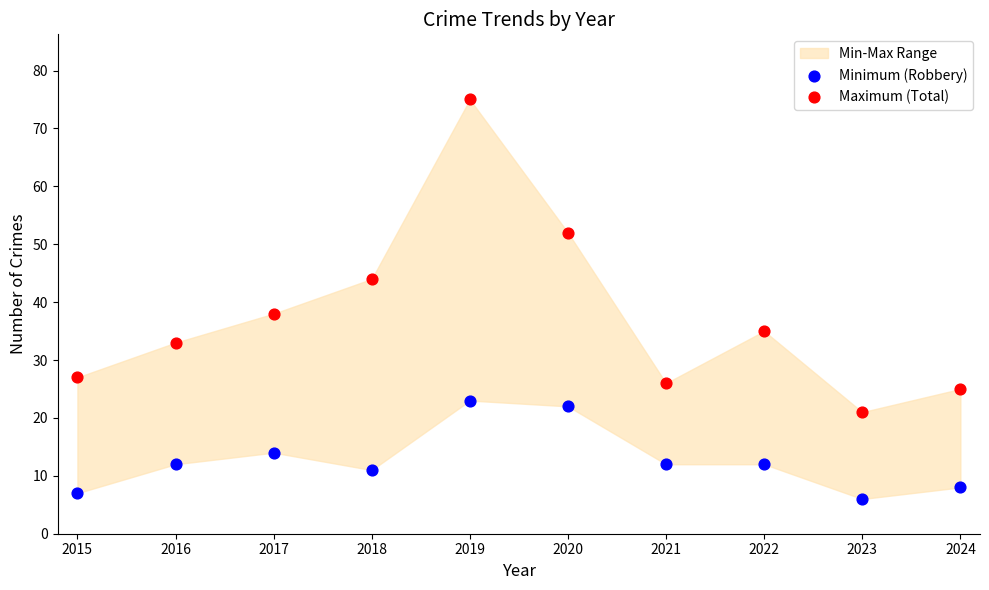

Across all series, what Y value is closest to 40?

38